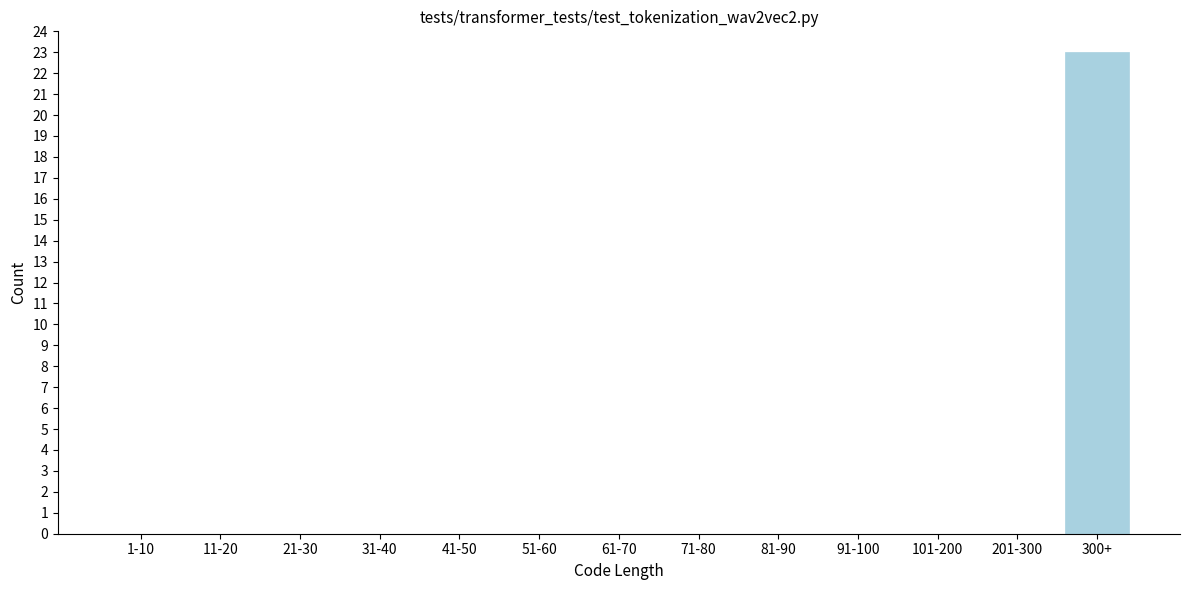

Reading left to right, transcribe all the data shown in this chart.

1-10=0	11-20=0	21-30=0	31-40=0	41-50=0	51-60=0	61-70=0	71-80=0	81-90=0	91-100=0	101-200=0	201-300=0	300+=23